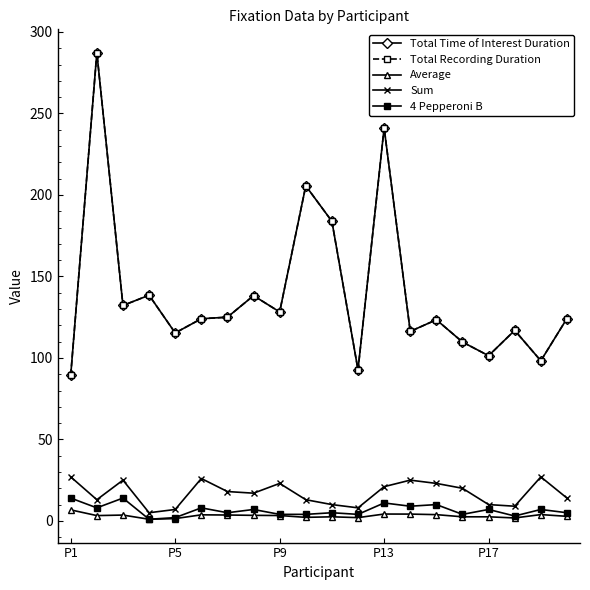

Does the chart have visible grid lines?

No